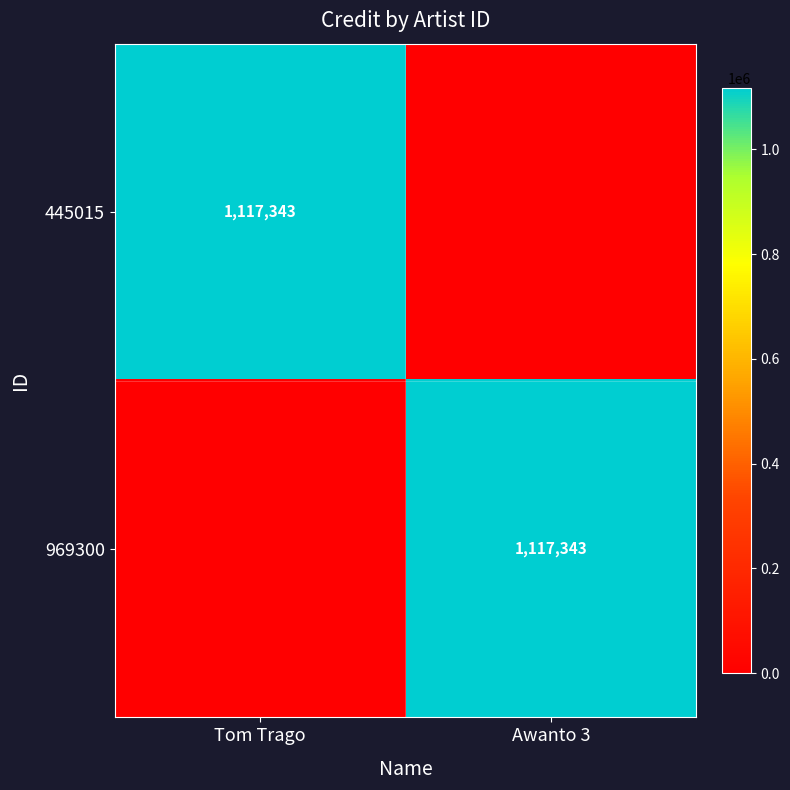

The 445015 series shows 1535716 at Tom Trago. True or false?

False